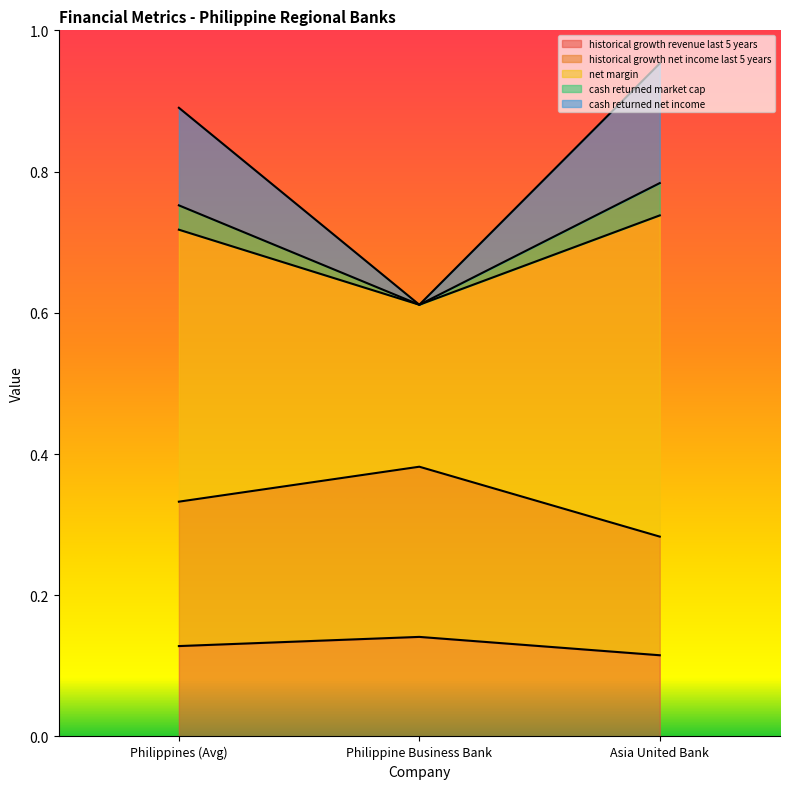

At which label does cash_returned_net_income reach its peak?

Asia United Bank